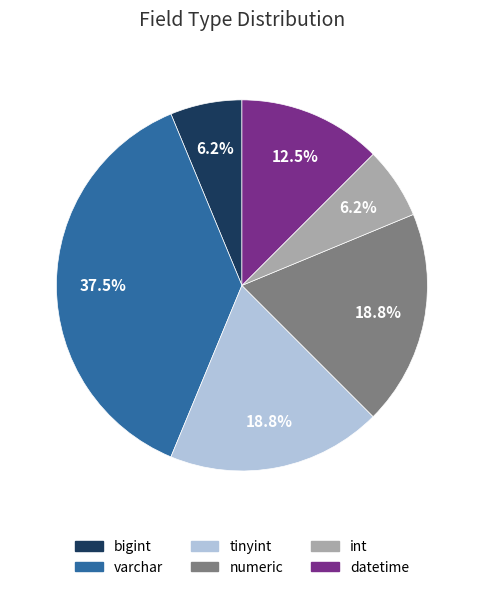

Which has a higher value, bigint or numeric?

numeric